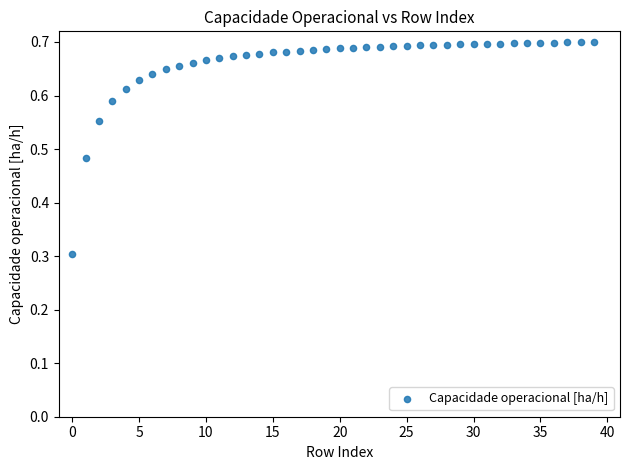

What Y value in the scatter plot is closest to 0?

0.3